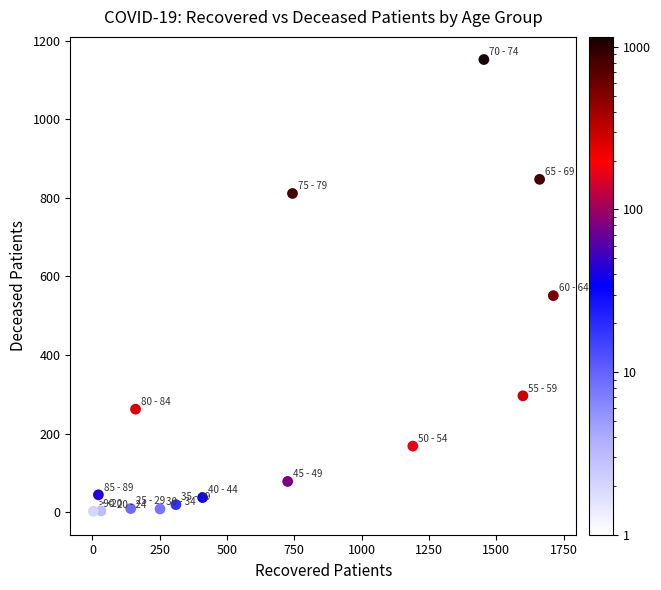

What is the range of X values (max minus min)?

1709